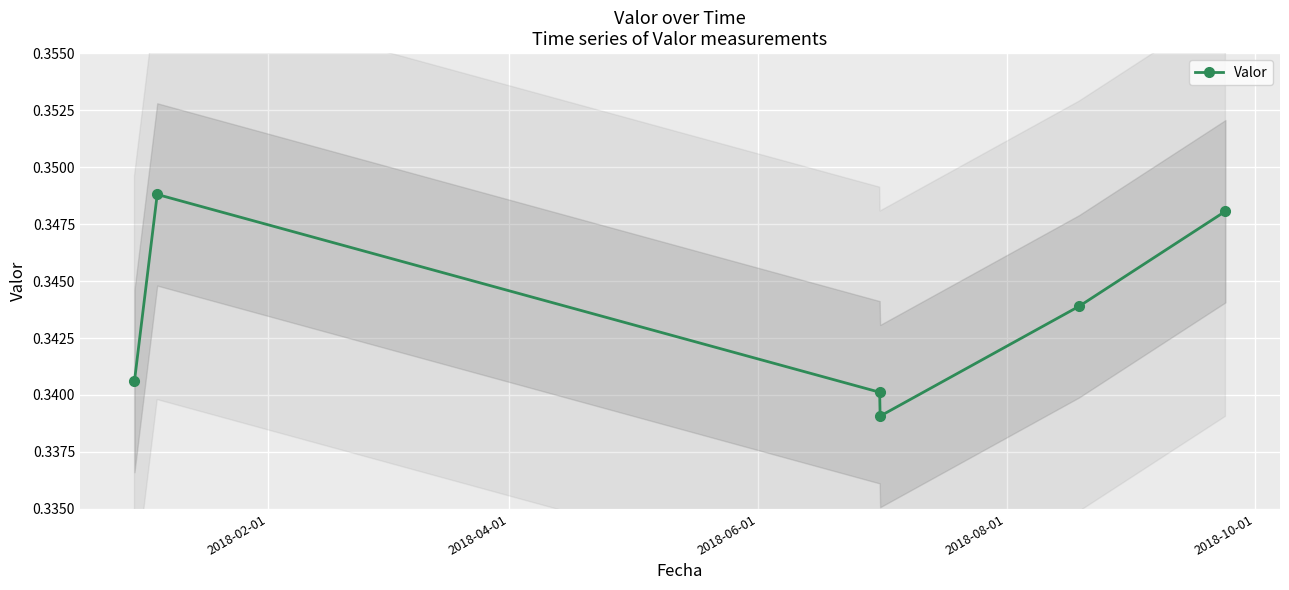

How many Valor values are between 0 and 1?

6